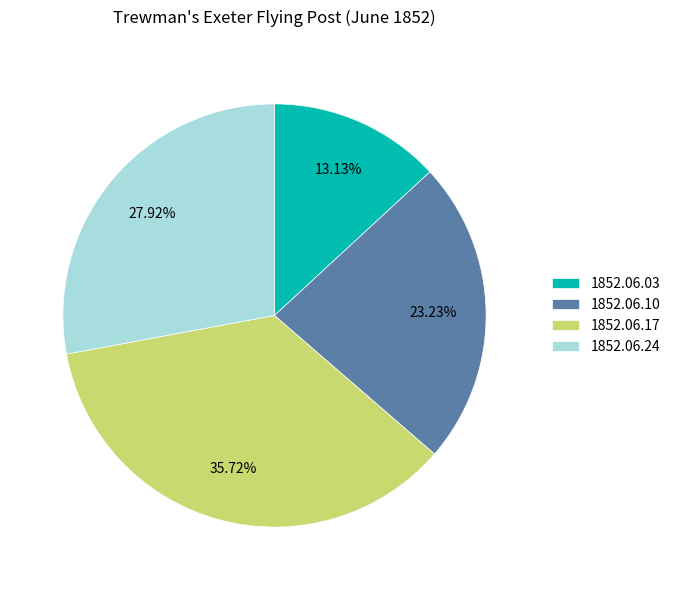

How many segments does this pie chart have?

4